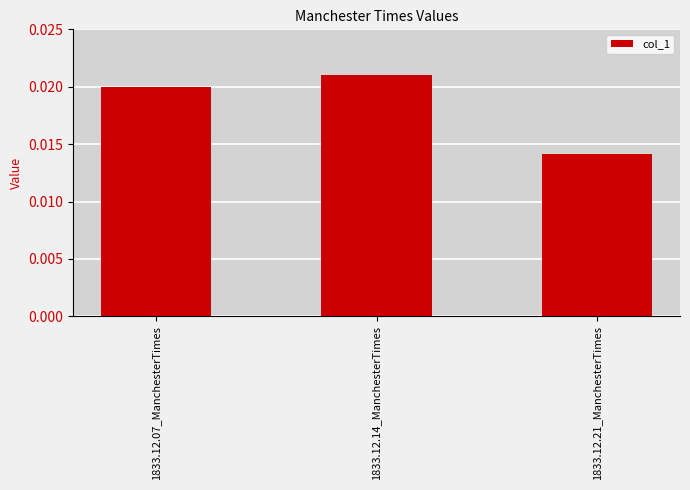

Which label corresponds to the smallest value in the chart?

1833.12.21_ManchesterTimes